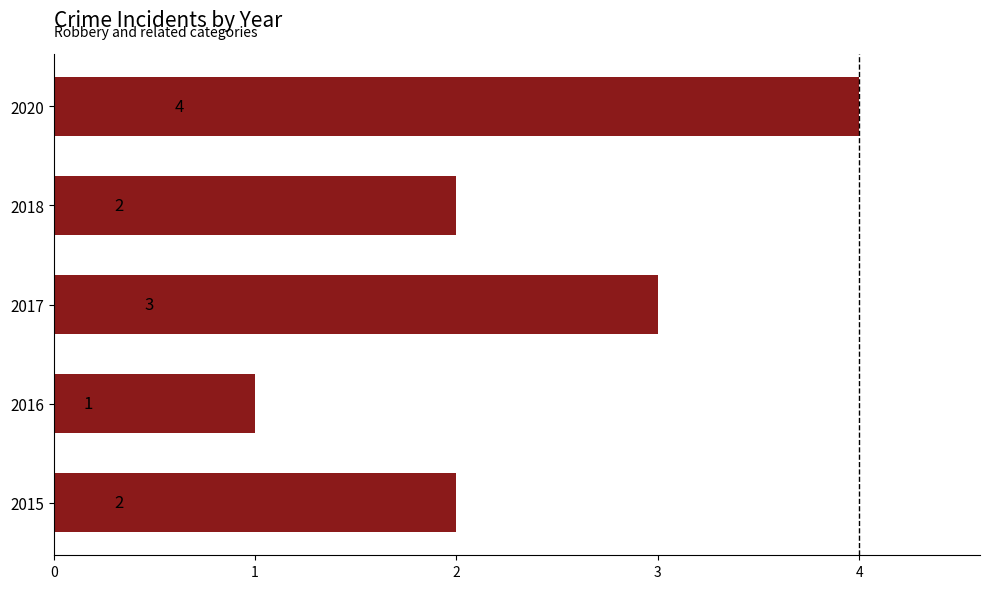

Which category has the highest value across all series?

2020